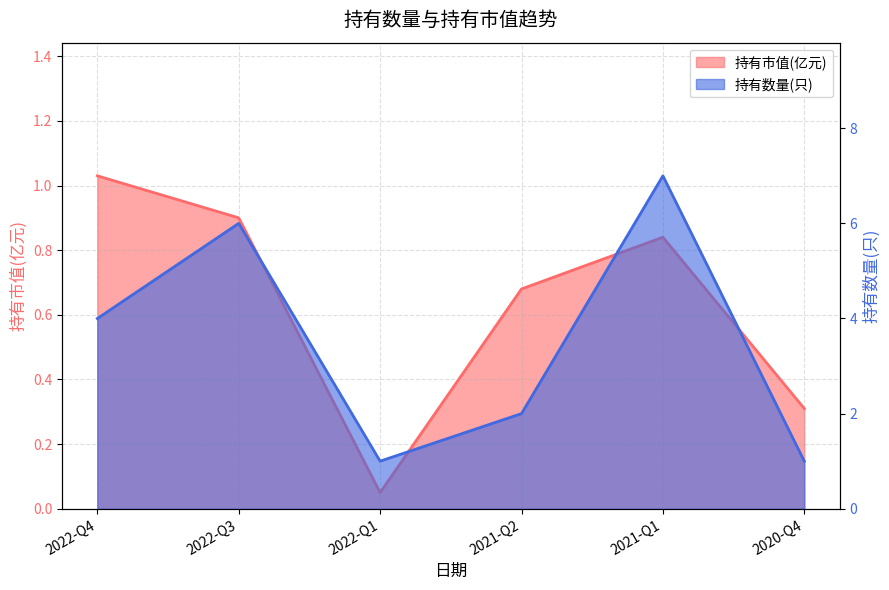

What is the average value of the 持有数量(只) series?

3.5